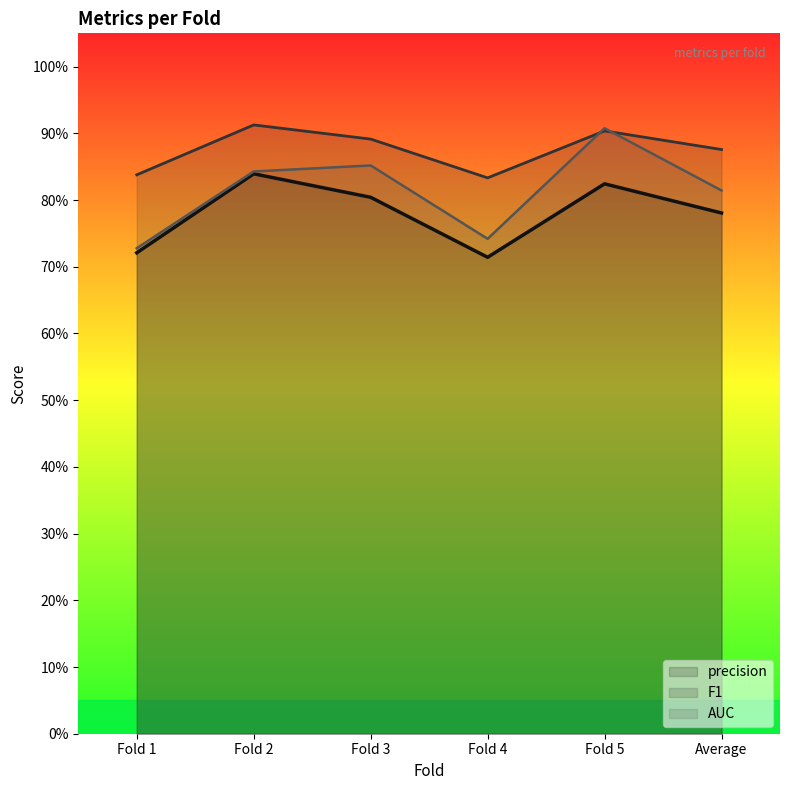

What is the lowest value of the F1 series?

0.8